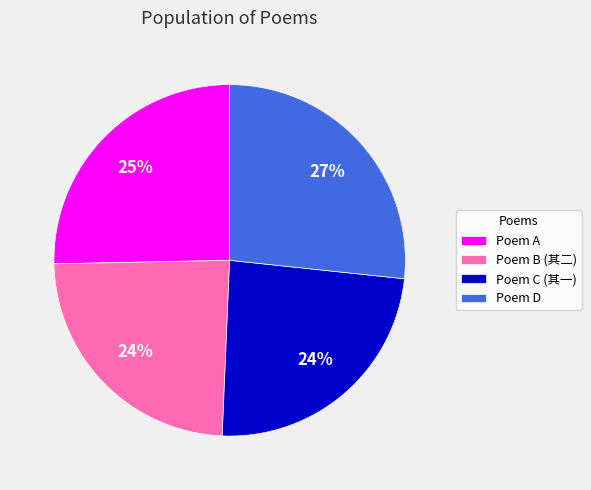

True or false: Poem C (其一) accounts for 18% of the total.

False